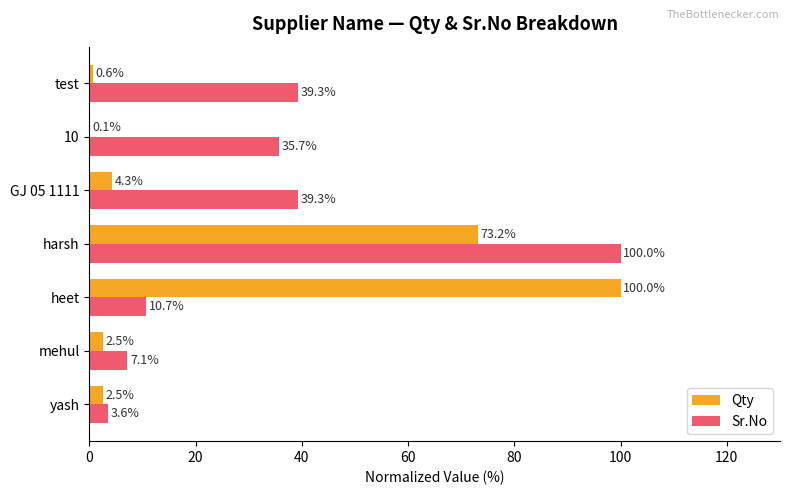

At which category is the sum across all series the highest?

harsh